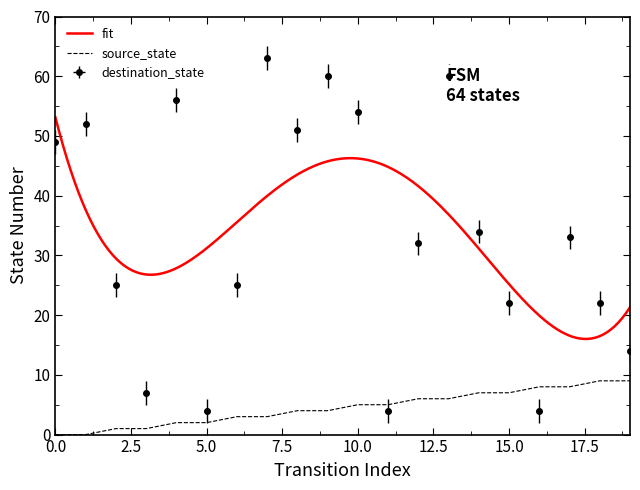

What is the spread (max minus min) of values at 5?

2